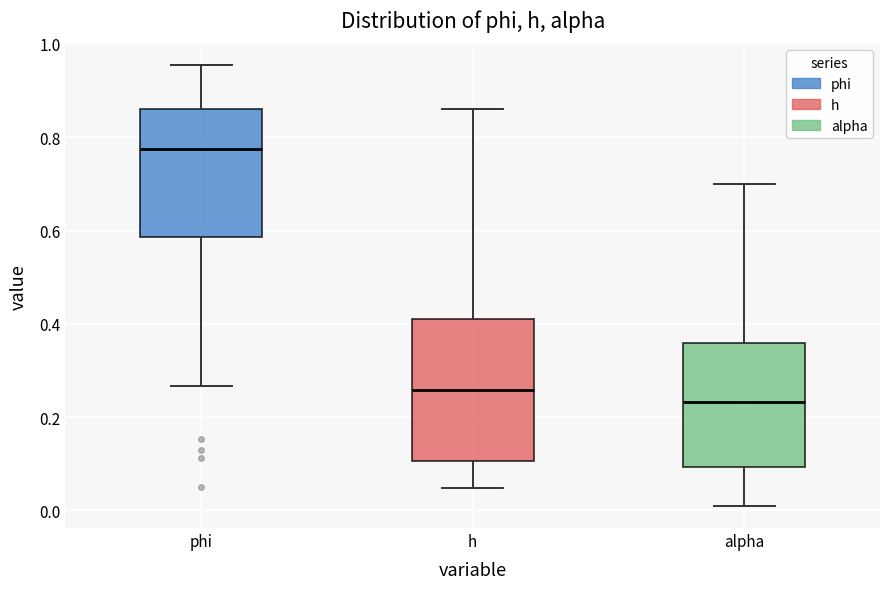

Reading left to right, transcribe this box plot: for each box, give where its median line is, the range the box spans, and where its two whiskers end, as read against the y-axis. The values are not printed on the chart, so give them approximately, as read against the axis.

phi: median 0.78, box 0.58 to 0.86, whiskers 0.26 to 0.96
h: median 0.26, box 0.10 to 0.42, whiskers 0.04 to 0.86
alpha: median 0.24, box 0.10 to 0.36, whiskers 0.00 to 0.70